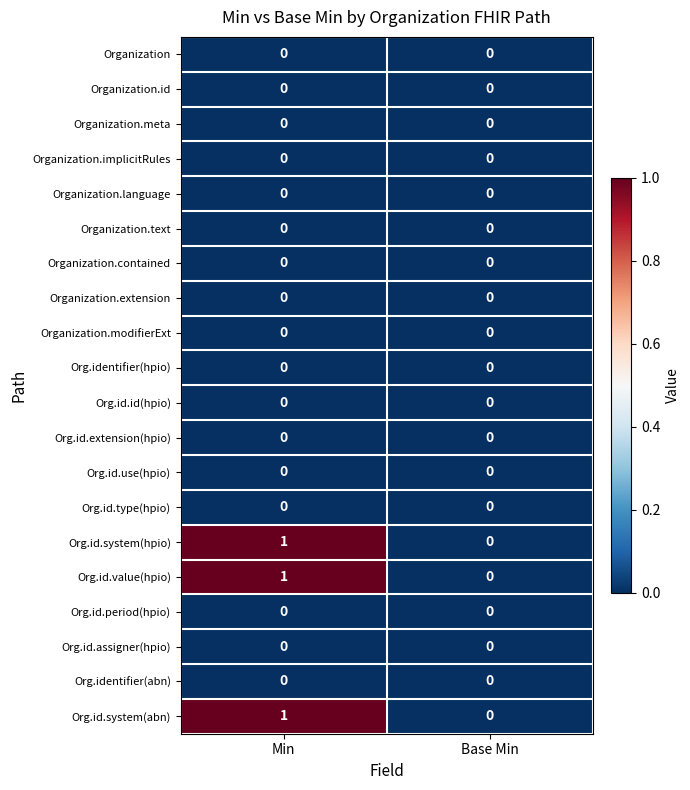

At which category is the sum across all series the highest?

Min